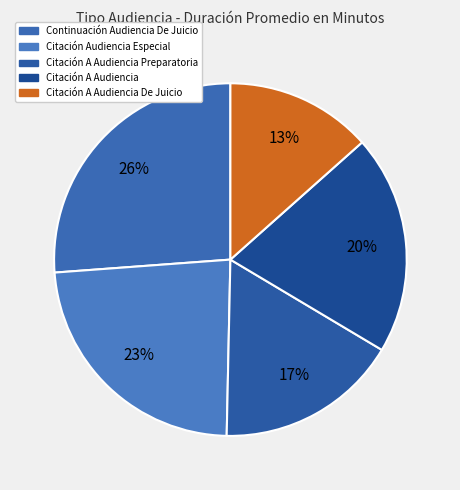

What percentage do Continuación Audiencia De Juicio and Citación A Audiencia Preparatoria together represent?

43.0%